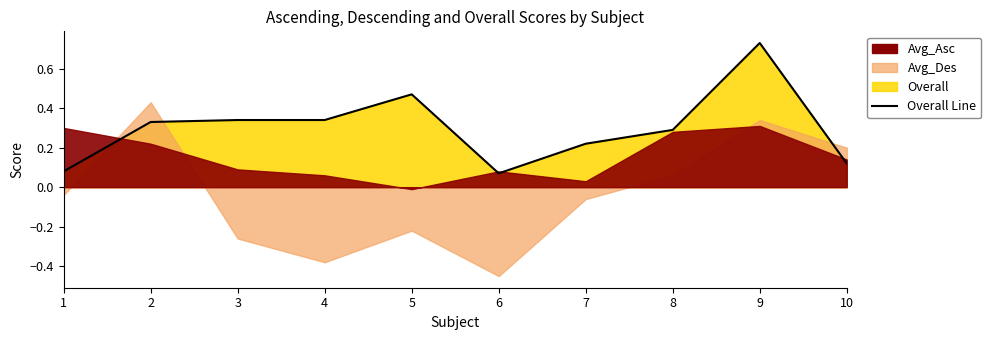

List the series in order of their peak value, highest first.

Overall, Avg_Des, Avg_Asc